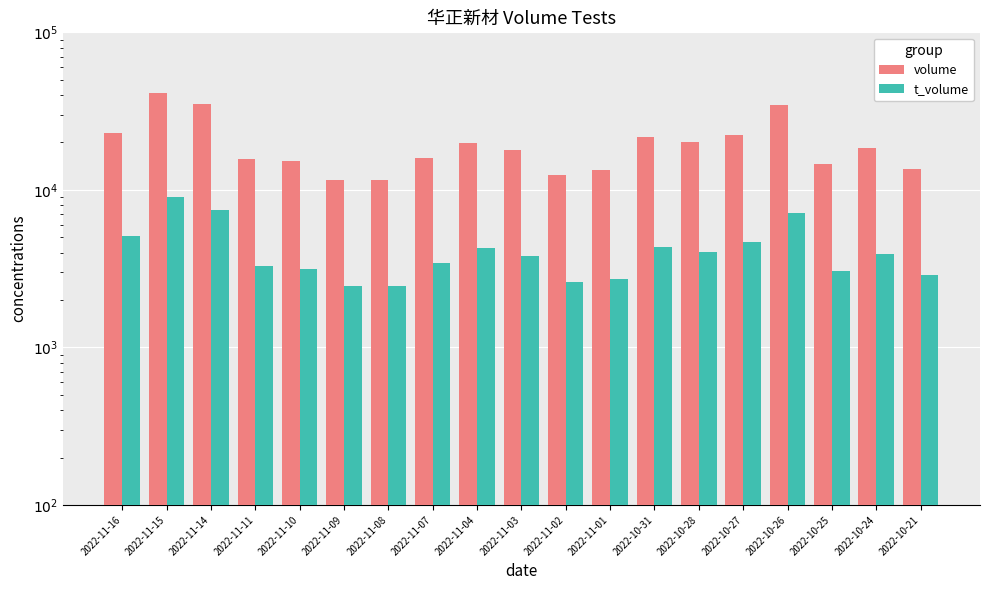

Is the value of t_volume at 2022-11-01 greater than the value of volume at 2022-10-28?

No